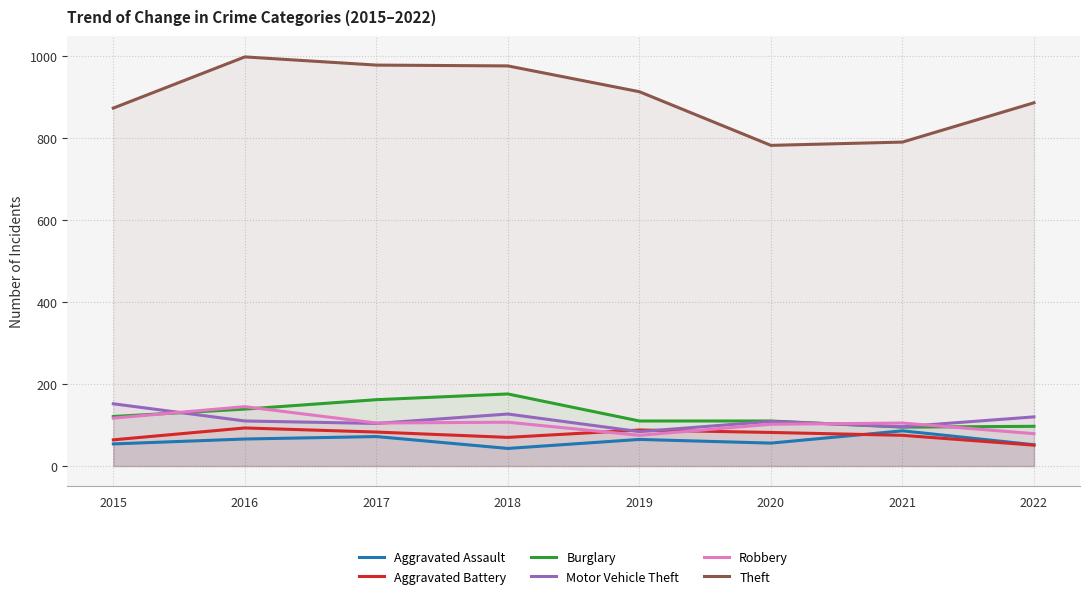

Count the number of data series in this chart.

6